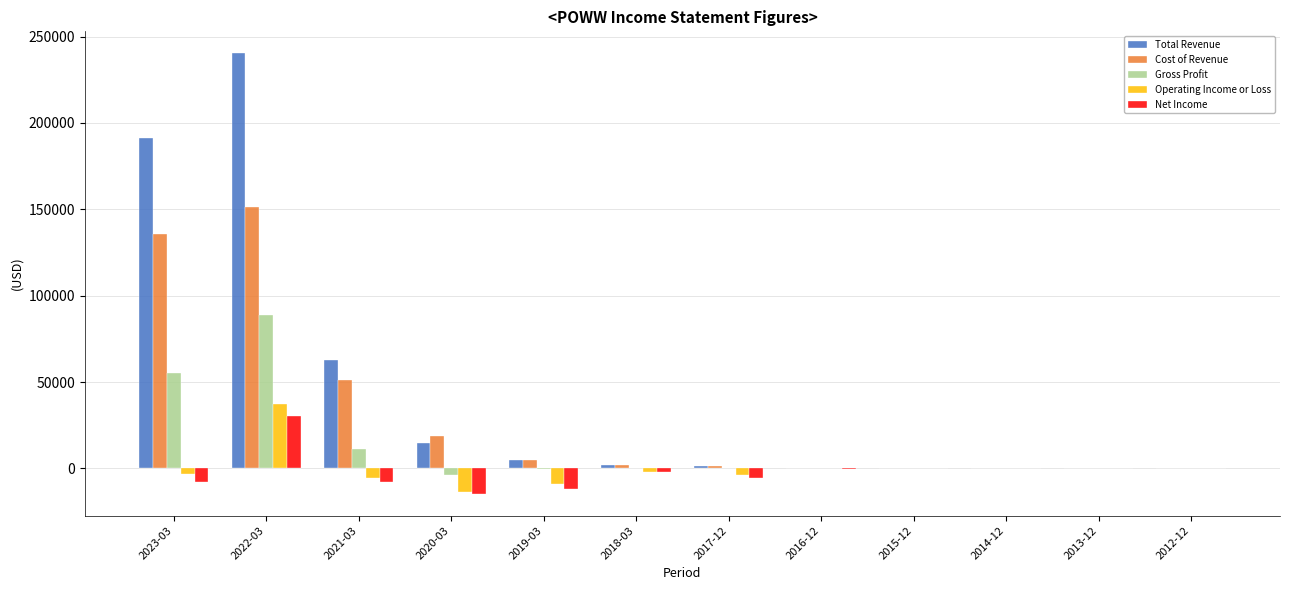

What is the sum of all Net Income values?

-19100